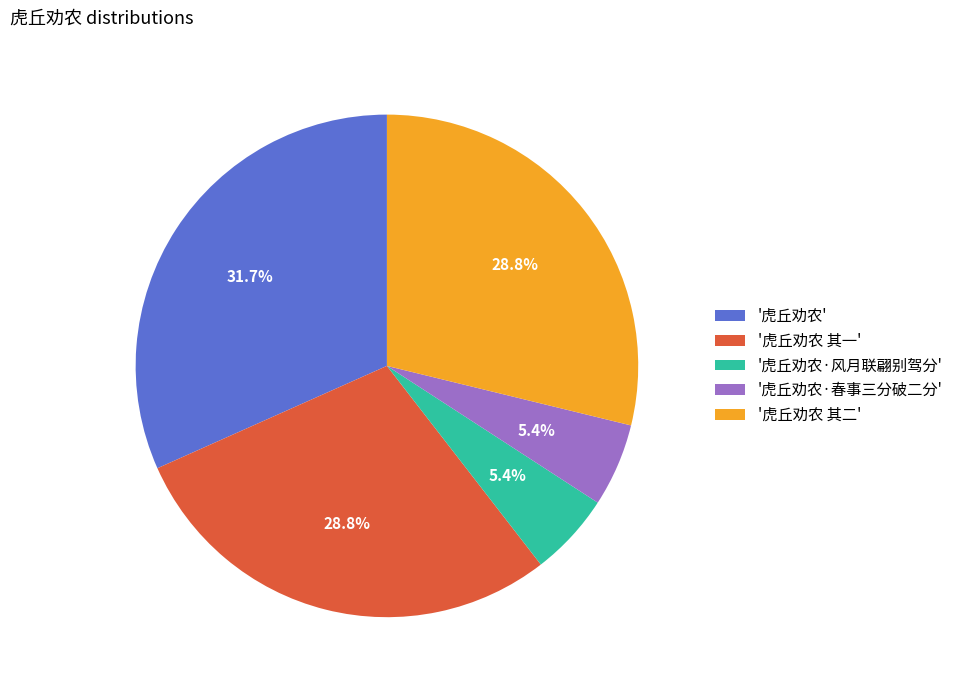

Which has a higher value, '虎丘劝农·春事三分破二分' or '虎丘劝农'?

'虎丘劝农'